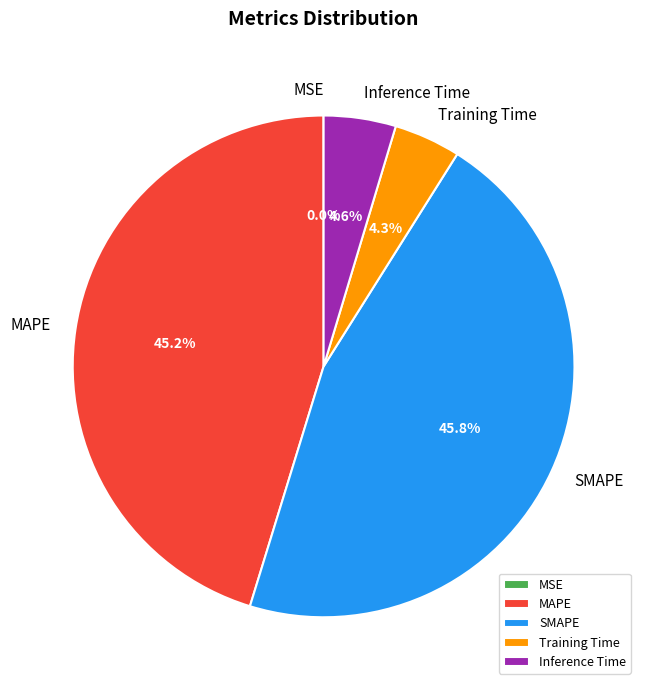

Which has a higher value, Inference Time or MAPE?

MAPE